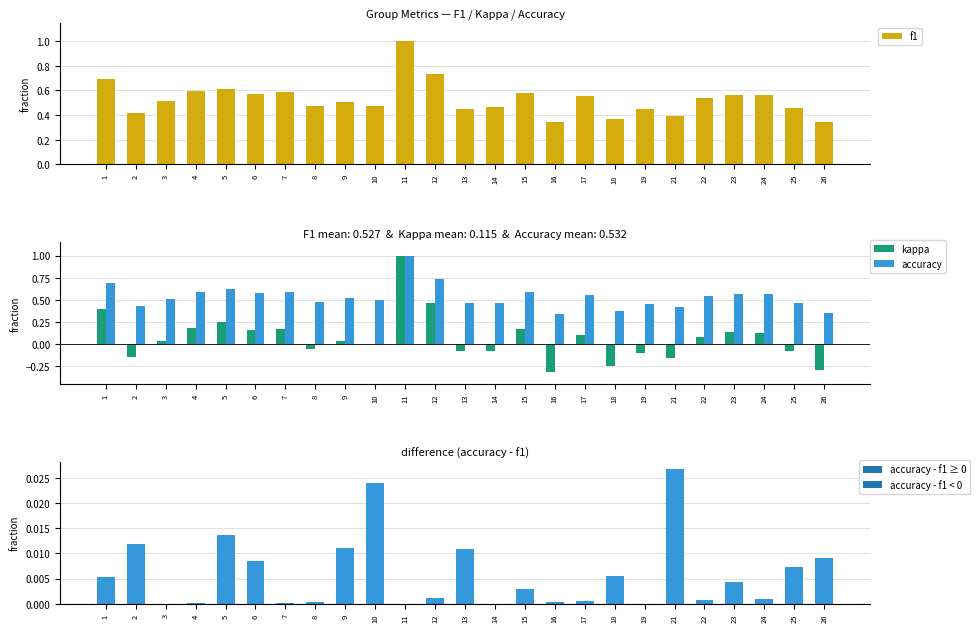

Reading right to left, extract all data points from this chart.

f1: 0.3	0.5	0.6	0.6	0.5	0.4	0.4	0.4	0.6	0.3	0.6	0.5	0.4	0.7	1.0	0.5	0.5	0.5	0.6	0.6	0.6	0.6	0.5	0.4	0.7
kappa: -0.3	-0.1	0.1	0.1	0.1	-0.2	-0.1	-0.2	0.1	-0.3	0.2	-0.1	-0.1	0.5	1.0	0.0	0.0	-0.1	0.2	0.2	0.2	0.2	0.0	-0.1	0.4
accuracy: 0.4	0.5	0.6	0.6	0.5	0.4	0.4	0.4	0.6	0.3	0.6	0.5	0.5	0.7	1.0	0.5	0.5	0.5	0.6	0.6	0.6	0.6	0.5	0.4	0.7